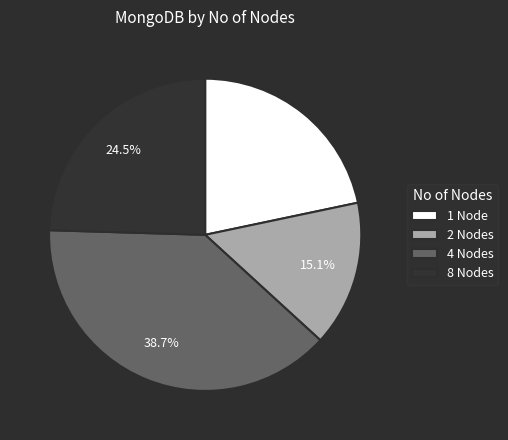

Combined, what portion of the pie is 1 and 8?

46.2%